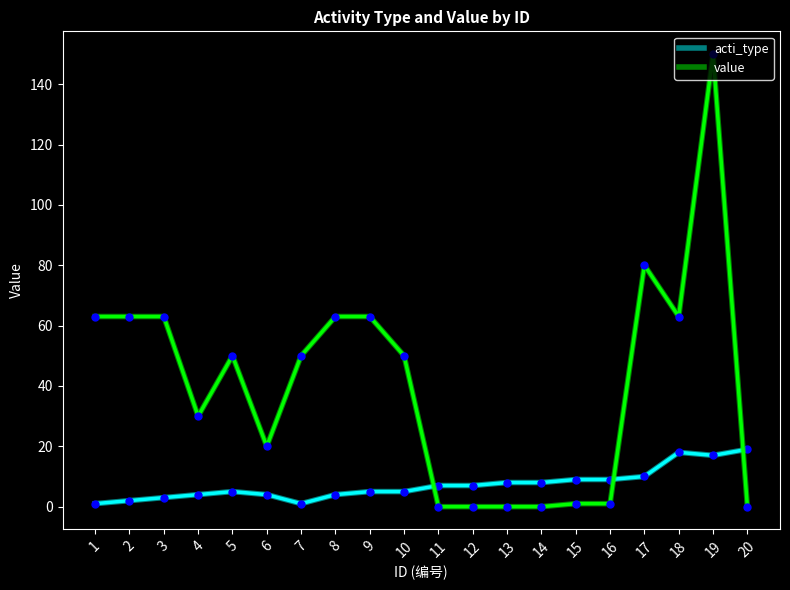

What is the sum of all acti_type values?

146